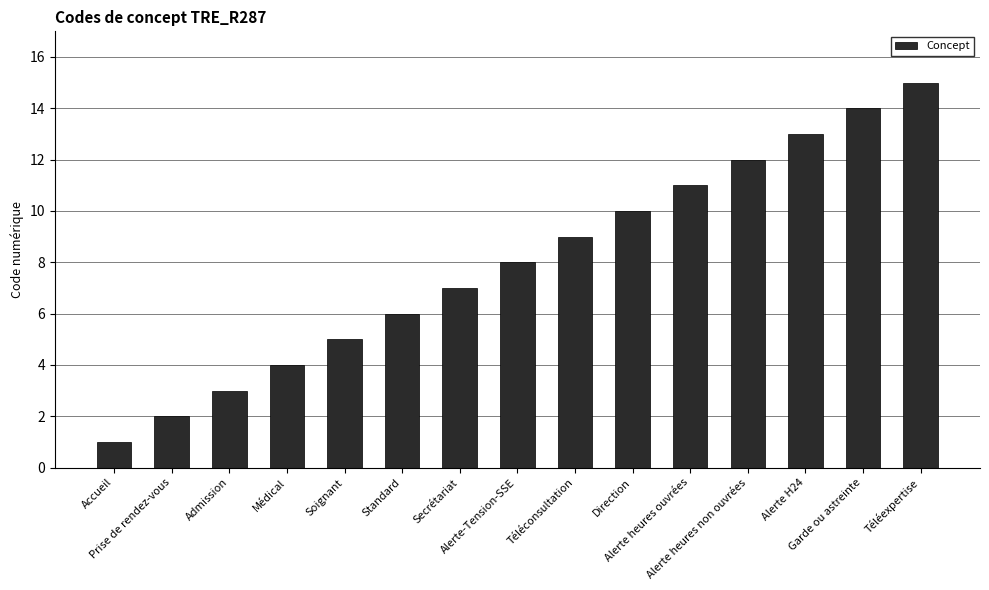

Reading right to left, what are all the values shown in this chart?

15	14	13	12	11	10	9	8	7	6	5	4	3	2	1